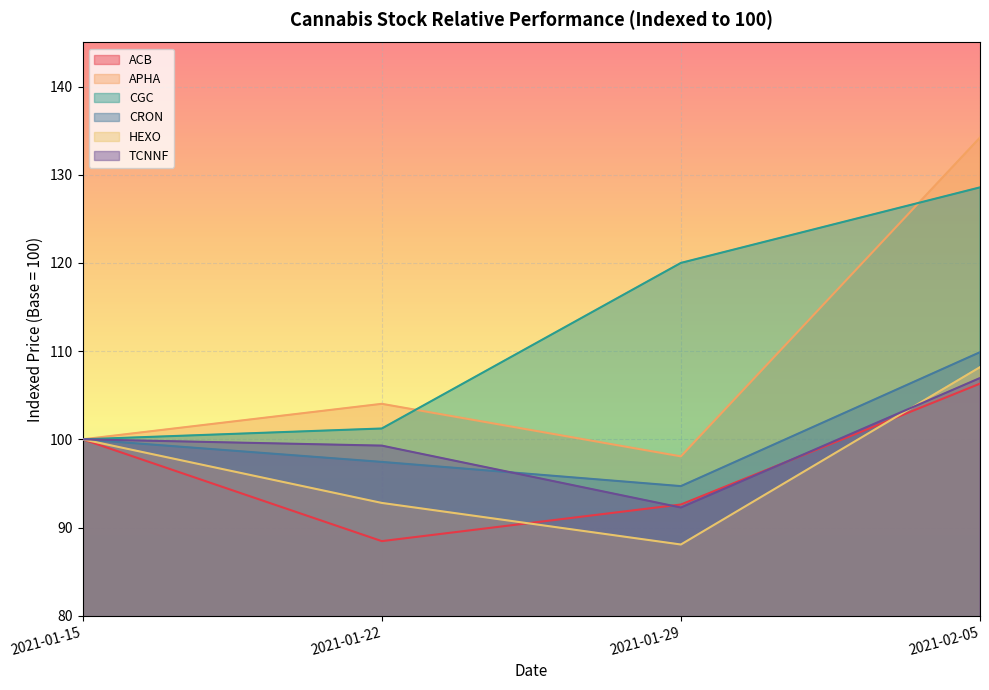

What is the average value of the APHA series?

109.1